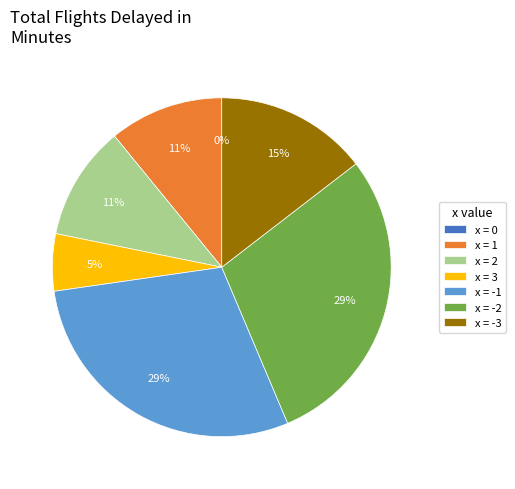

True or false: x=3 accounts for 5% of the total.

True